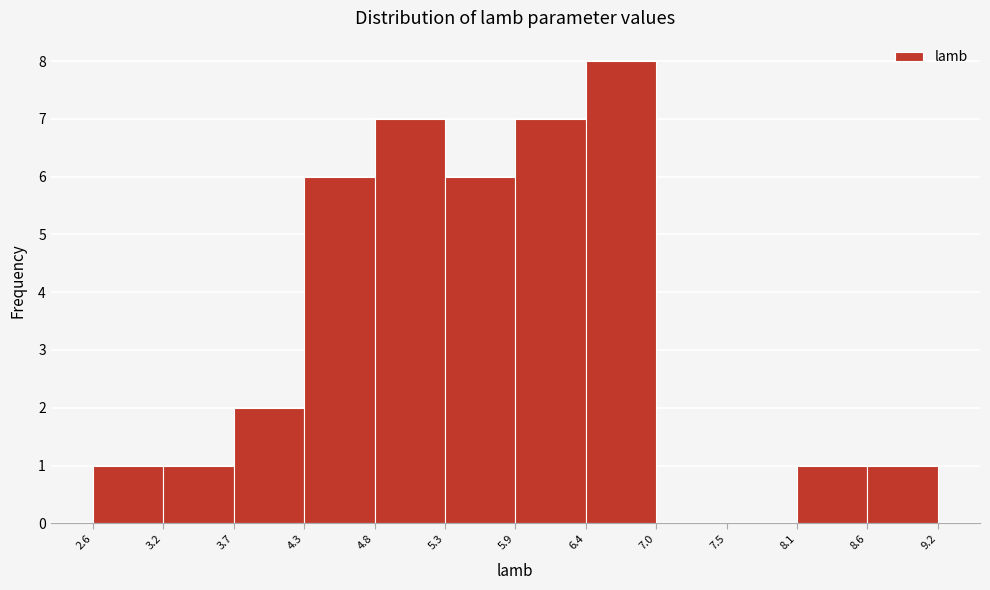

Which range on the x-axis has the tallest bar?

6.4 to 7.0